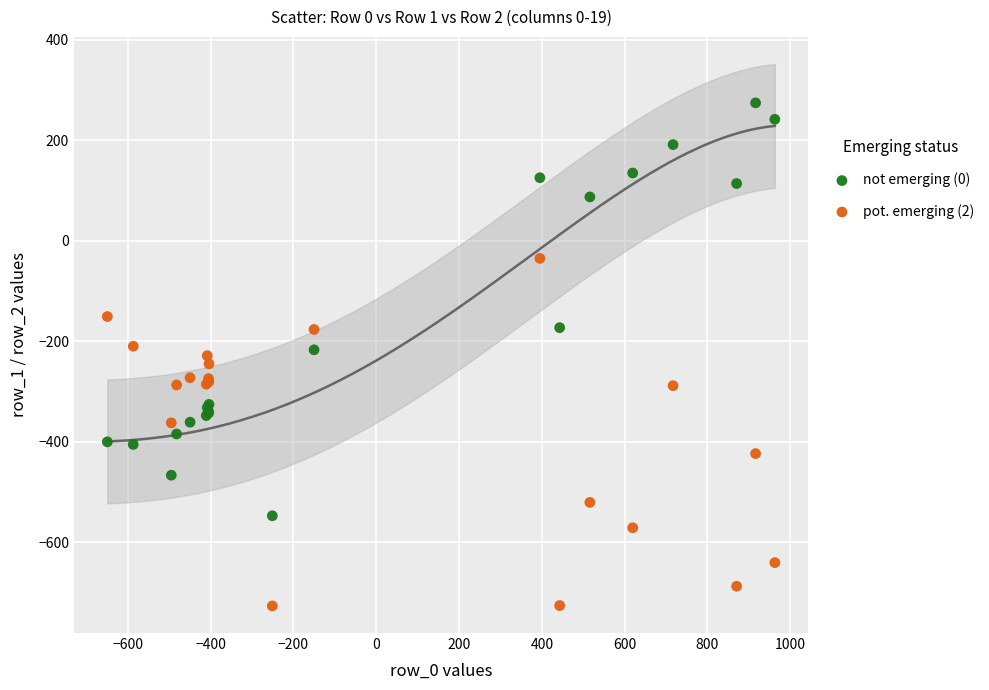

What is the X range (max minus min) for the scatter plot?

1611.9